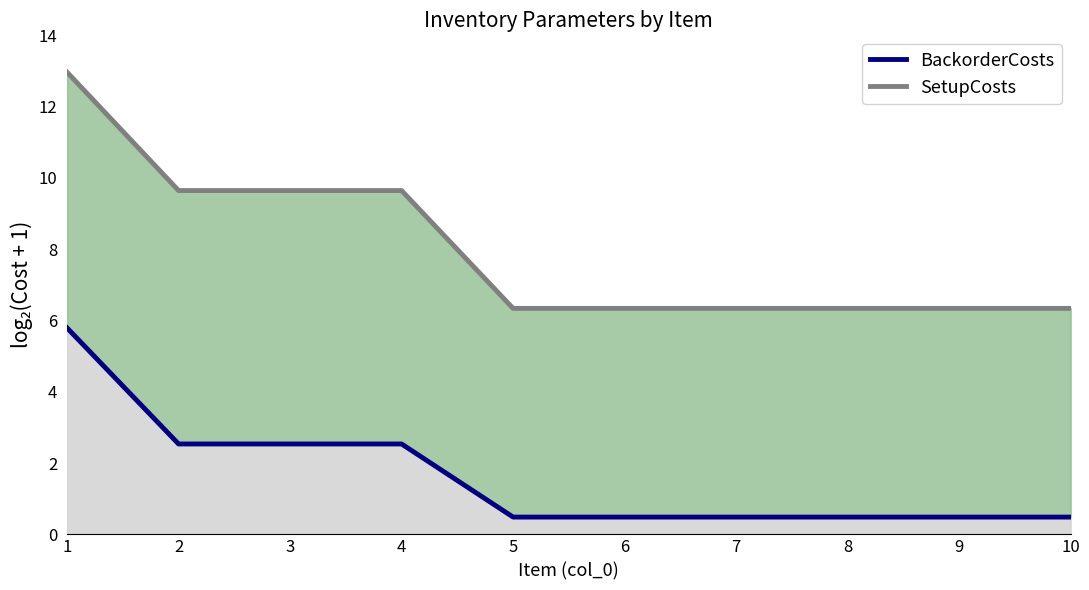

What is the total value across all series at 2?

12.2